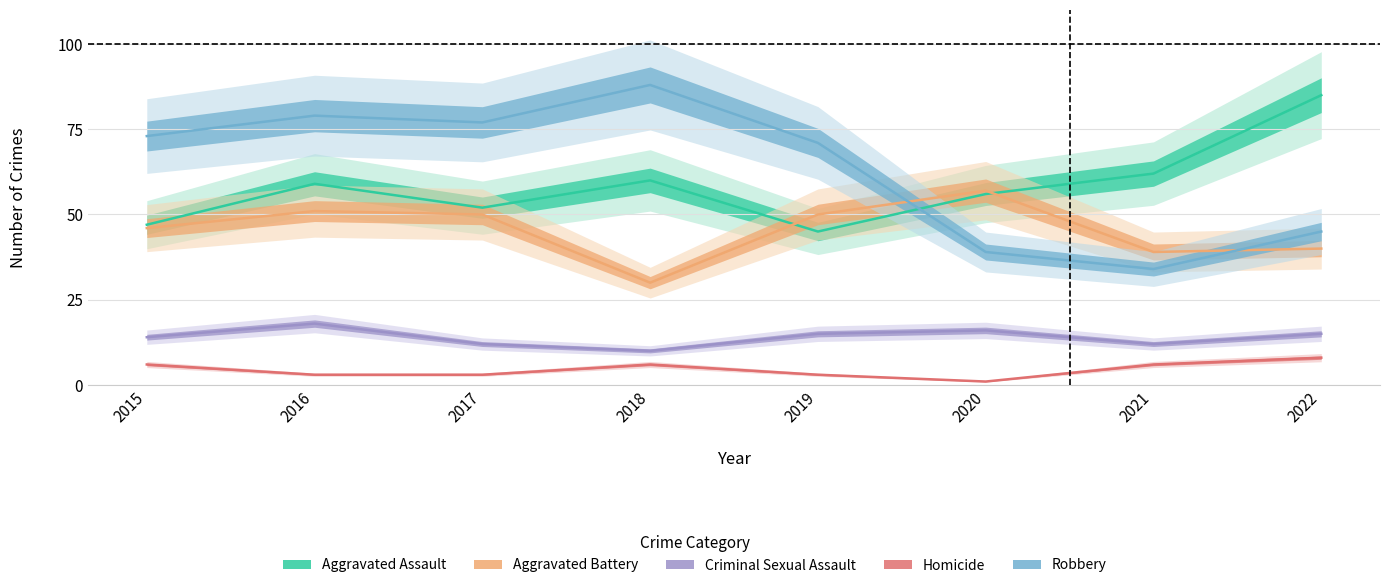

What is the difference between the Aggravated Battery values at 2021 and 2018?

9